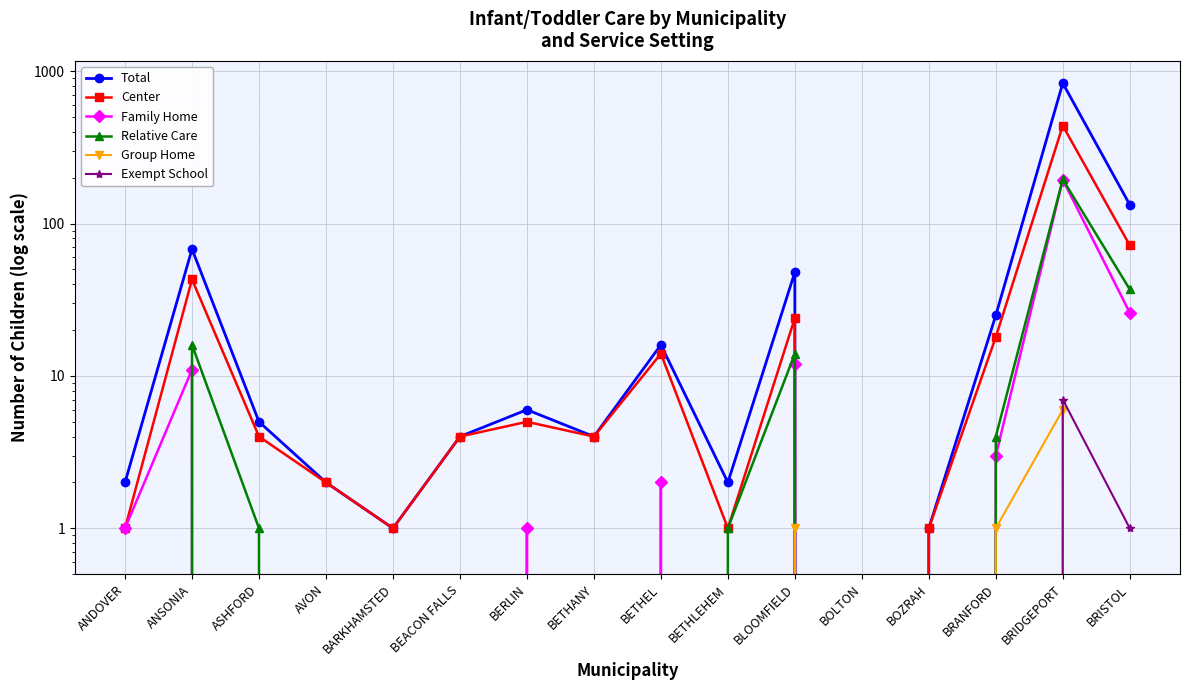

At which label does Total first exceed 5?

ANSONIA